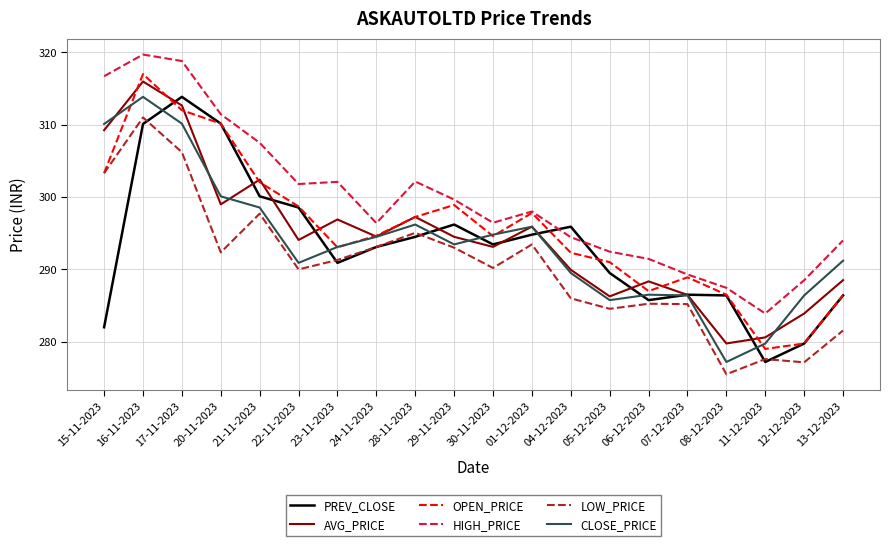

What is the spread (max minus min) of values at 23-11-2023?

11.2